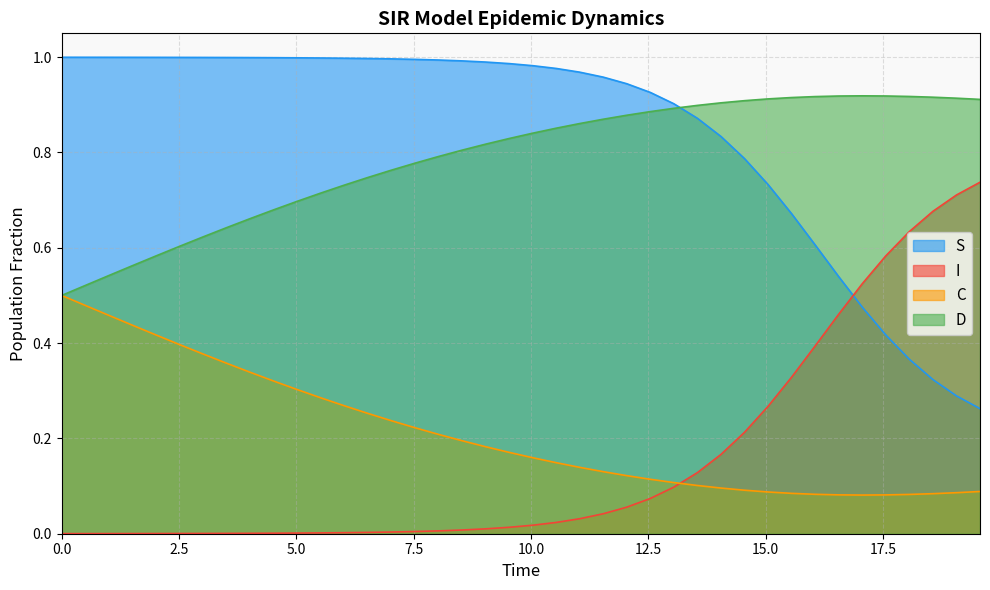

What is the sum of all C values?

8.5